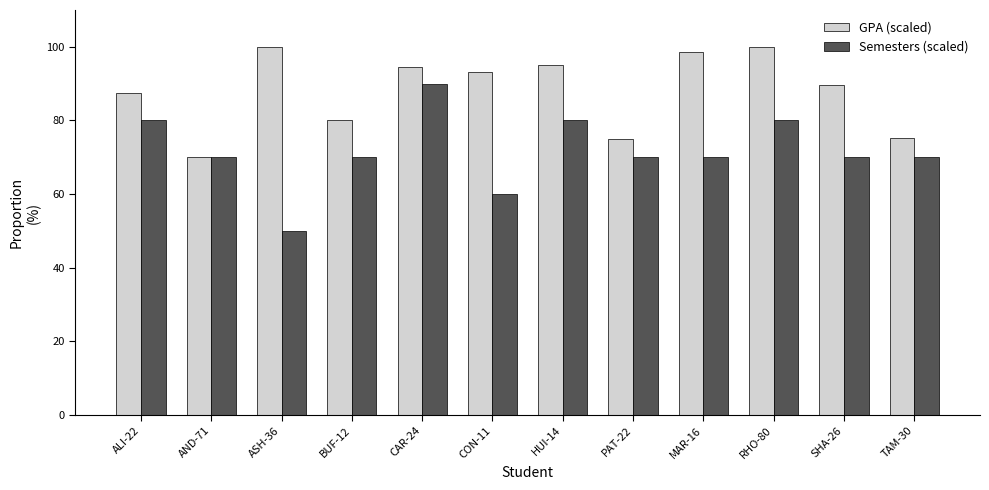

Count the number of data series in this chart.

2